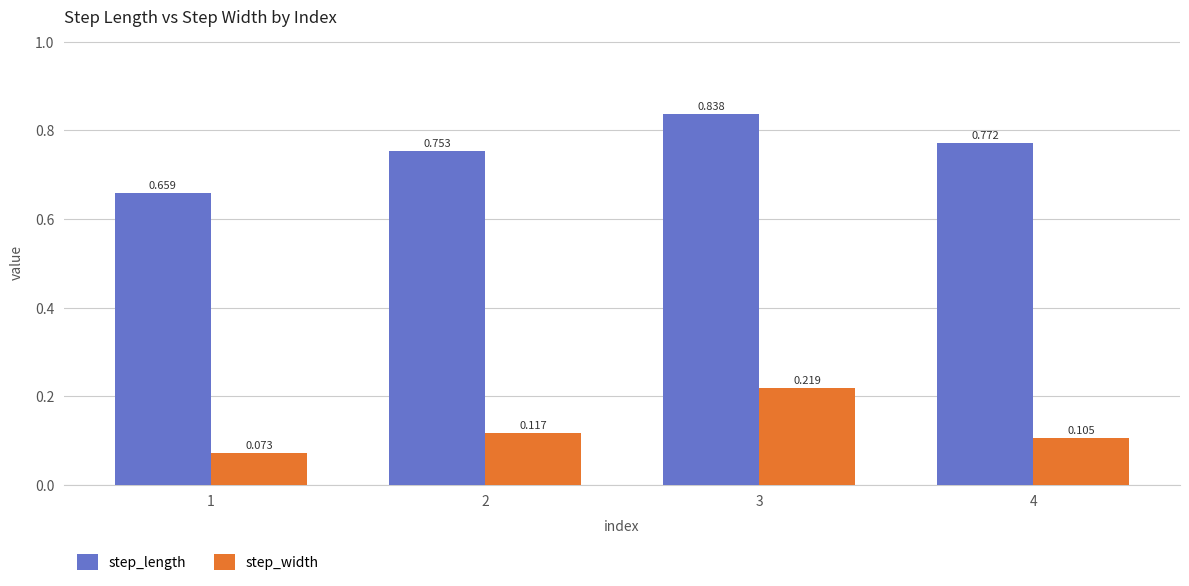

At 1, list the series in order from smallest to largest.

step_width, step_length